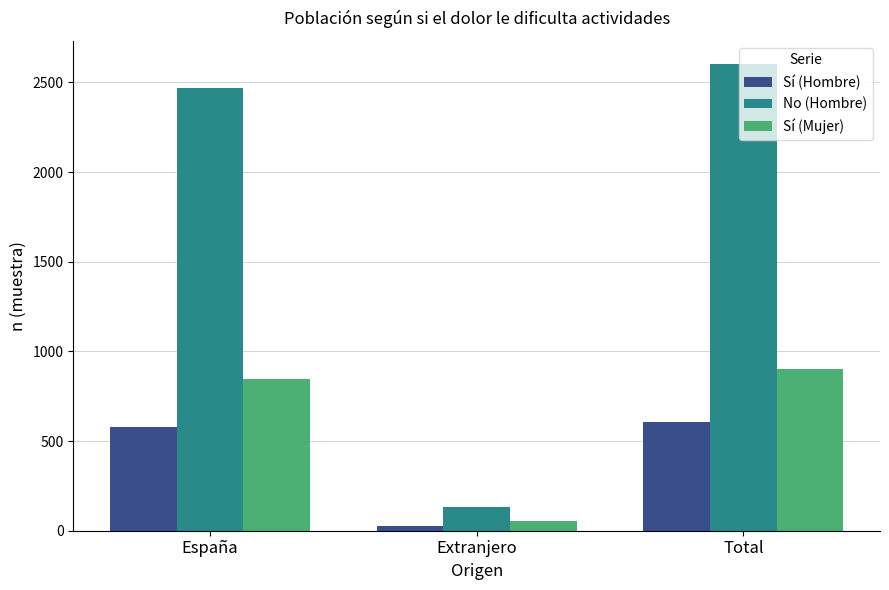

Which series has the largest range (max minus min)?

No (Hombre)